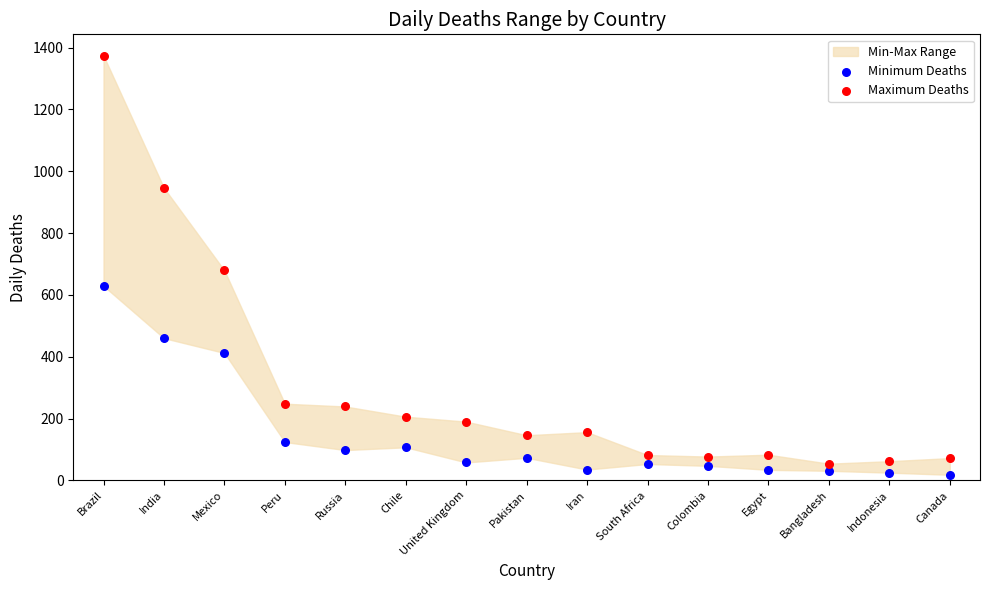

Which series has the largest Y range (max minus min)?

Maximum Deaths